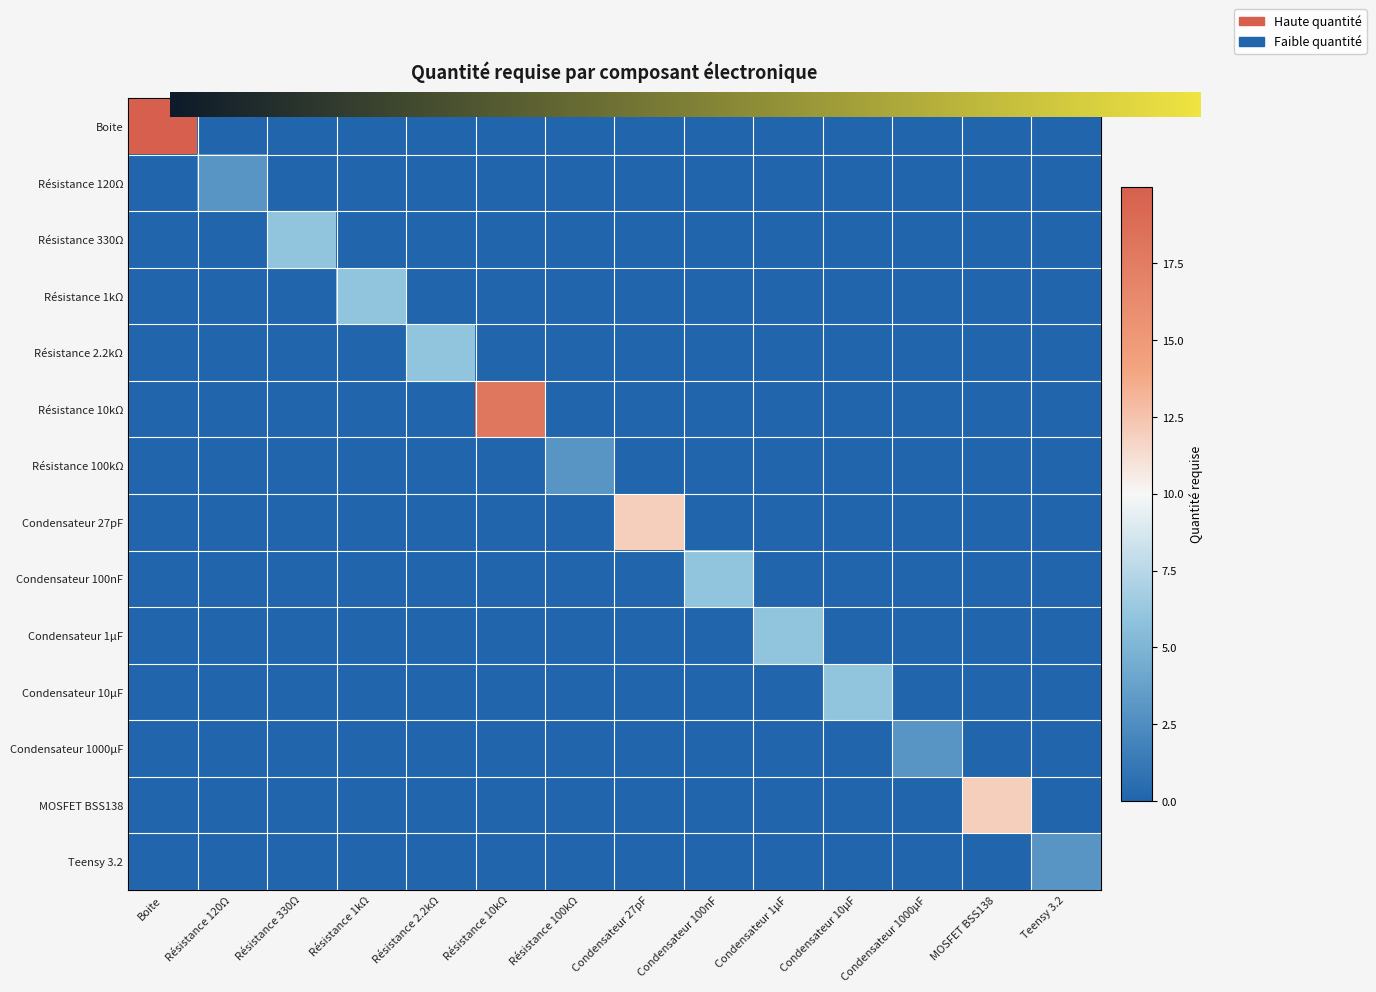

Reading left to right, list all the values displayed in this chart.

Boite: Boite=20.0	Résistance 120Ω=0.0	Résistance 330Ω=0.0	Résistance 1kΩ=0.0	Résistance 2.2kΩ=0.0	Résistance 10kΩ=0.0	Résistance 100kΩ=0.0	Condensateur 27pF=0.0	Condensateur 100nF=0.0	Condensateur 1µF=0.0	Condensateur 10µF=0.0	Condensateur 1000µF=0.0	MOSFET BSS138=0.0	Teensy 3.2=0.0
Résistance 120Ω: Boite=0.0	Résistance 120Ω=3.0	Résistance 330Ω=0.0	Résistance 1kΩ=0.0	Résistance 2.2kΩ=0.0	Résistance 10kΩ=0.0	Résistance 100kΩ=0.0	Condensateur 27pF=0.0	Condensateur 100nF=0.0	Condensateur 1µF=0.0	Condensateur 10µF=0.0	Condensateur 1000µF=0.0	MOSFET BSS138=0.0	Teensy 3.2=0.0
Résistance 330Ω: Boite=0.0	Résistance 120Ω=0.0	Résistance 330Ω=6.0	Résistance 1kΩ=0.0	Résistance 2.2kΩ=0.0	Résistance 10kΩ=0.0	Résistance 100kΩ=0.0	Condensateur 27pF=0.0	Condensateur 100nF=0.0	Condensateur 1µF=0.0	Condensateur 10µF=0.0	Condensateur 1000µF=0.0	MOSFET BSS138=0.0	Teensy 3.2=0.0
Résistance 1kΩ: Boite=0.0	Résistance 120Ω=0.0	Résistance 330Ω=0.0	Résistance 1kΩ=6.0	Résistance 2.2kΩ=0.0	Résistance 10kΩ=0.0	Résistance 100kΩ=0.0	Condensateur 27pF=0.0	Condensateur 100nF=0.0	Condensateur 1µF=0.0	Condensateur 10µF=0.0	Condensateur 1000µF=0.0	MOSFET BSS138=0.0	Teensy 3.2=0.0
Résistance 2.2kΩ: Boite=0.0	Résistance 120Ω=0.0	Résistance 330Ω=0.0	Résistance 1kΩ=0.0	Résistance 2.2kΩ=6.0	Résistance 10kΩ=0.0	Résistance 100kΩ=0.0	Condensateur 27pF=0.0	Condensateur 100nF=0.0	Condensateur 1µF=0.0	Condensateur 10µF=0.0	Condensateur 1000µF=0.0	MOSFET BSS138=0.0	Teensy 3.2=0.0
Résistance 10kΩ: Boite=0.0	Résistance 120Ω=0.0	Résistance 330Ω=0.0	Résistance 1kΩ=0.0	Résistance 2.2kΩ=0.0	Résistance 10kΩ=18.0	Résistance 100kΩ=0.0	Condensateur 27pF=0.0	Condensateur 100nF=0.0	Condensateur 1µF=0.0	Condensateur 10µF=0.0	Condensateur 1000µF=0.0	MOSFET BSS138=0.0	Teensy 3.2=0.0
Résistance 100kΩ: Boite=0.0	Résistance 120Ω=0.0	Résistance 330Ω=0.0	Résistance 1kΩ=0.0	Résistance 2.2kΩ=0.0	Résistance 10kΩ=0.0	Résistance 100kΩ=3.0	Condensateur 27pF=0.0	Condensateur 100nF=0.0	Condensateur 1µF=0.0	Condensateur 10µF=0.0	Condensateur 1000µF=0.0	MOSFET BSS138=0.0	Teensy 3.2=0.0
Condensateur 27pF: Boite=0.0	Résistance 120Ω=0.0	Résistance 330Ω=0.0	Résistance 1kΩ=0.0	Résistance 2.2kΩ=0.0	Résistance 10kΩ=0.0	Résistance 100kΩ=0.0	Condensateur 27pF=12.0	Condensateur 100nF=0.0	Condensateur 1µF=0.0	Condensateur 10µF=0.0	Condensateur 1000µF=0.0	MOSFET BSS138=0.0	Teensy 3.2=0.0
Condensateur 100nF: Boite=0.0	Résistance 120Ω=0.0	Résistance 330Ω=0.0	Résistance 1kΩ=0.0	Résistance 2.2kΩ=0.0	Résistance 10kΩ=0.0	Résistance 100kΩ=0.0	Condensateur 27pF=0.0	Condensateur 100nF=6.0	Condensateur 1µF=0.0	Condensateur 10µF=0.0	Condensateur 1000µF=0.0	MOSFET BSS138=0.0	Teensy 3.2=0.0
Condensateur 1µF: Boite=0.0	Résistance 120Ω=0.0	Résistance 330Ω=0.0	Résistance 1kΩ=0.0	Résistance 2.2kΩ=0.0	Résistance 10kΩ=0.0	Résistance 100kΩ=0.0	Condensateur 27pF=0.0	Condensateur 100nF=0.0	Condensateur 1µF=6.0	Condensateur 10µF=0.0	Condensateur 1000µF=0.0	MOSFET BSS138=0.0	Teensy 3.2=0.0
Condensateur 10µF: Boite=0.0	Résistance 120Ω=0.0	Résistance 330Ω=0.0	Résistance 1kΩ=0.0	Résistance 2.2kΩ=0.0	Résistance 10kΩ=0.0	Résistance 100kΩ=0.0	Condensateur 27pF=0.0	Condensateur 100nF=0.0	Condensateur 1µF=0.0	Condensateur 10µF=6.0	Condensateur 1000µF=0.0	MOSFET BSS138=0.0	Teensy 3.2=0.0
Condensateur 1000µF: Boite=0.0	Résistance 120Ω=0.0	Résistance 330Ω=0.0	Résistance 1kΩ=0.0	Résistance 2.2kΩ=0.0	Résistance 10kΩ=0.0	Résistance 100kΩ=0.0	Condensateur 27pF=0.0	Condensateur 100nF=0.0	Condensateur 1µF=0.0	Condensateur 10µF=0.0	Condensateur 1000µF=3.0	MOSFET BSS138=0.0	Teensy 3.2=0.0
MOSFET BSS138: Boite=0.0	Résistance 120Ω=0.0	Résistance 330Ω=0.0	Résistance 1kΩ=0.0	Résistance 2.2kΩ=0.0	Résistance 10kΩ=0.0	Résistance 100kΩ=0.0	Condensateur 27pF=0.0	Condensateur 100nF=0.0	Condensateur 1µF=0.0	Condensateur 10µF=0.0	Condensateur 1000µF=0.0	MOSFET BSS138=12.0	Teensy 3.2=0.0
Teensy 3.2: Boite=0.0	Résistance 120Ω=0.0	Résistance 330Ω=0.0	Résistance 1kΩ=0.0	Résistance 2.2kΩ=0.0	Résistance 10kΩ=0.0	Résistance 100kΩ=0.0	Condensateur 27pF=0.0	Condensateur 100nF=0.0	Condensateur 1µF=0.0	Condensateur 10µF=0.0	Condensateur 1000µF=0.0	MOSFET BSS138=0.0	Teensy 3.2=3.0